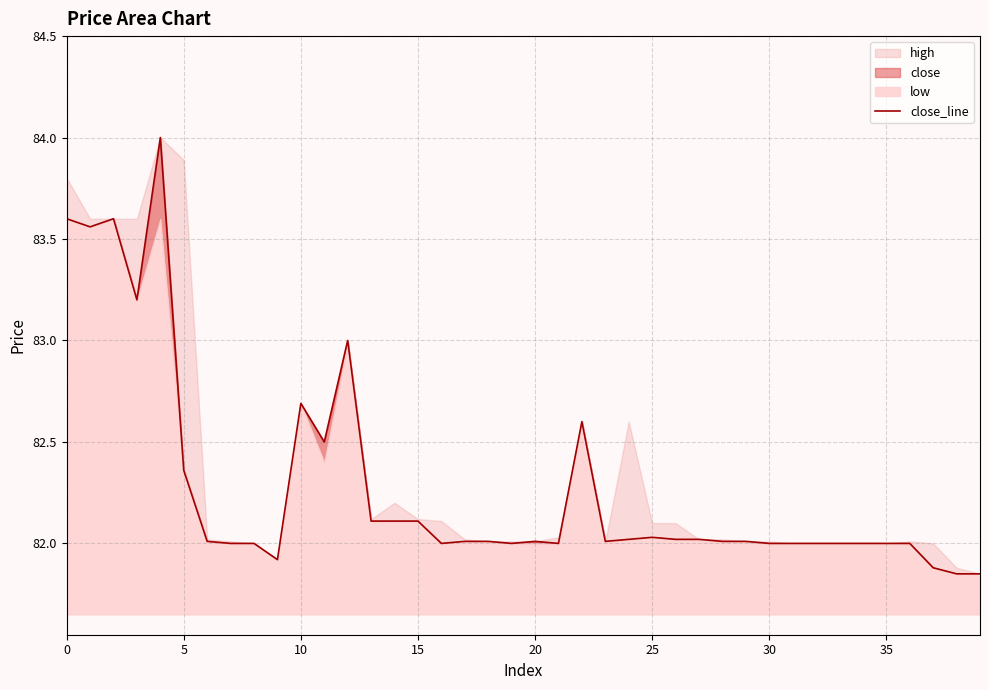

How many lines are shown in the chart?

1